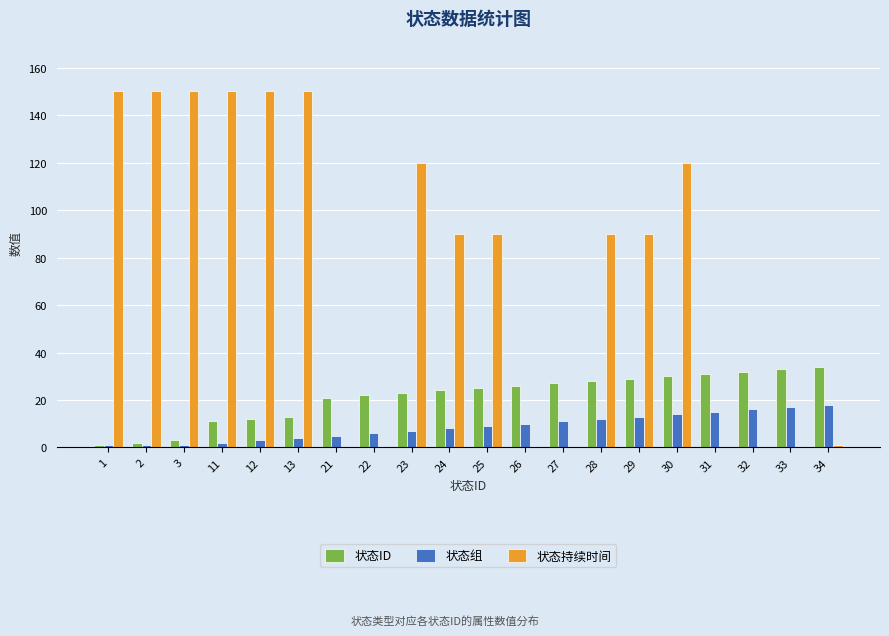

The 状态ID series shows 19 at 12. True or false?

False